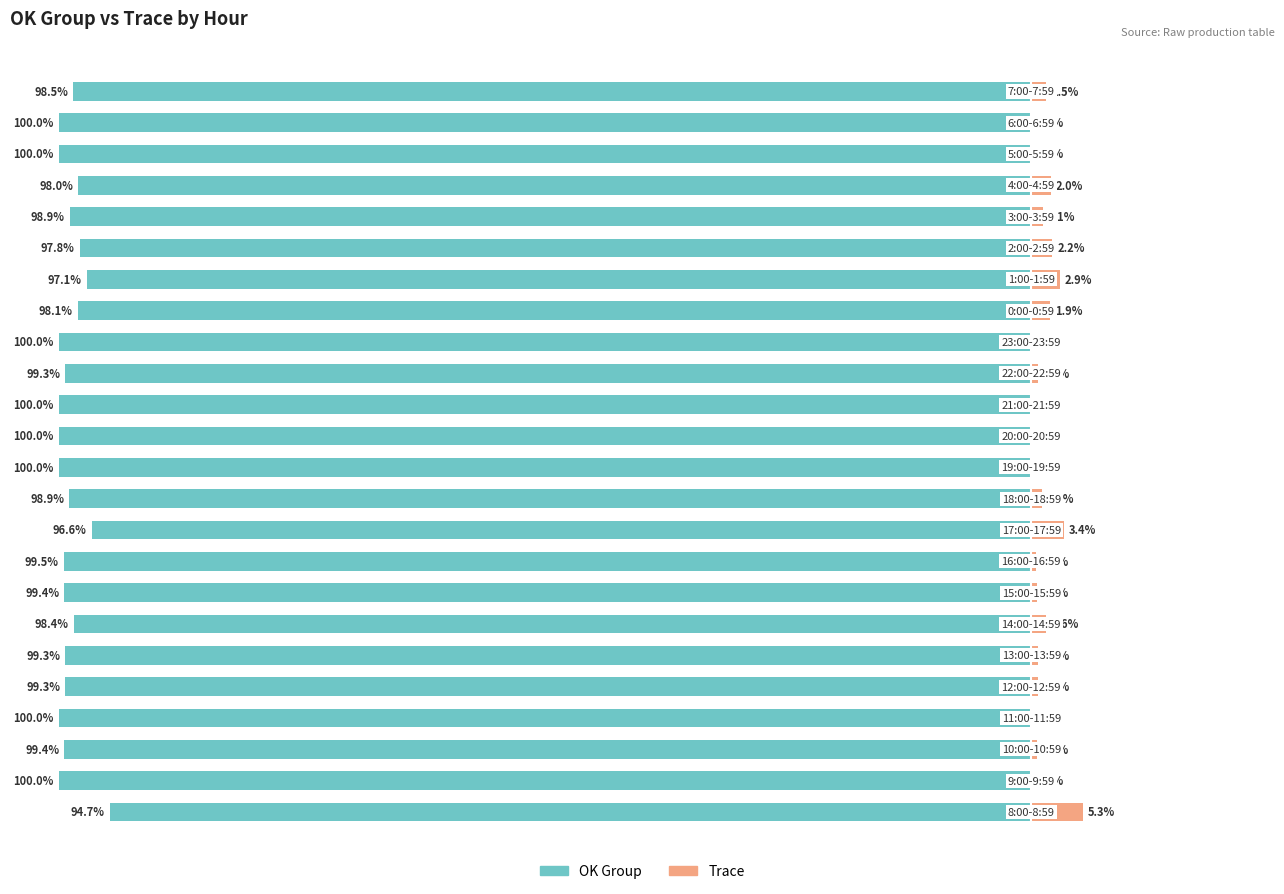

Reading left to right, what are all the values shown in this chart?

OK Group: -94.7	-100.0	-99.4	-100.0	-99.3	-99.3	-98.4	-99.4	-99.5	-96.6	-98.9	-100.0	-100.0	-100.0	-99.3	-100.0	-98.1	-97.1	-97.8	-98.9	-98.0	-100.0	-100.0	-98.5
Trace: 5.3	0.0	0.6	0.0	0.7	0.7	1.6	0.6	0.5	3.4	1.1	0.0	0.0	0.0	0.7	0.0	1.9	2.9	2.2	1.1	2.0	0.0	0.0	1.5